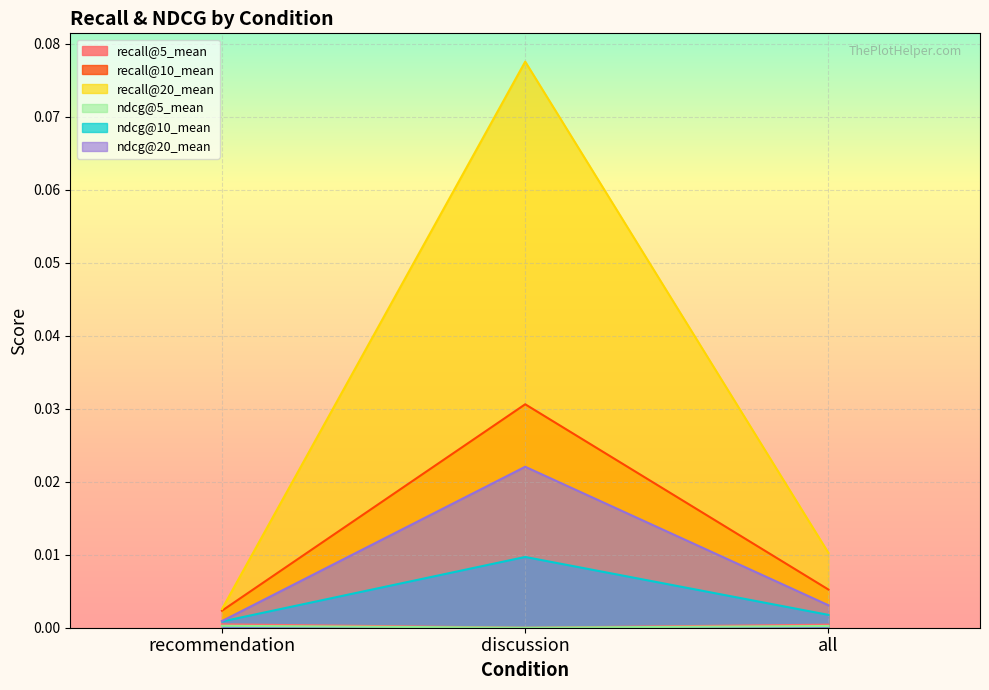

What are all the series names shown in the legend?

recall@5_mean, recall@10_mean, recall@20_mean, ndcg@5_mean, ndcg@10_mean, ndcg@20_mean